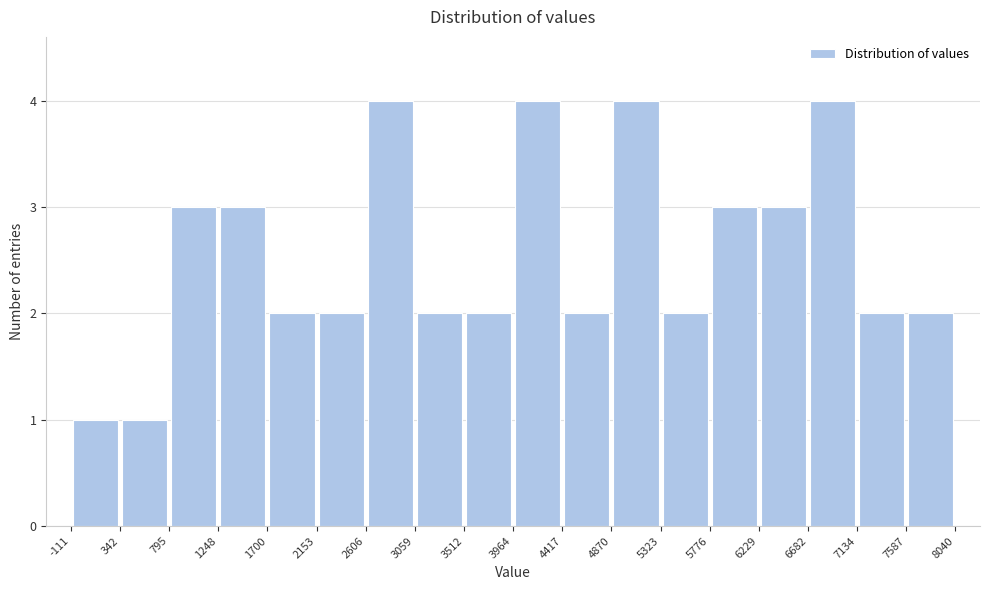

Reading left to right, list every bar in this chart as the range it spans on the x-axis followed by its height. The values are not printed on the chart, so give them approximately, as read against the axis.

-111 to 342: 1
342 to 795: 1
795 to 1248: 3
1248 to 1700: 3
1700 to 2153: 2
2153 to 2606: 2
2606 to 3059: 4
3059 to 3512: 2
3512 to 3964: 2
3964 to 4417: 4
4417 to 4870: 2
4870 to 5323: 4
5323 to 5776: 2
5776 to 6229: 3
6229 to 6682: 3
6682 to 7134: 4
7134 to 7587: 2
7587 to 8040: 2